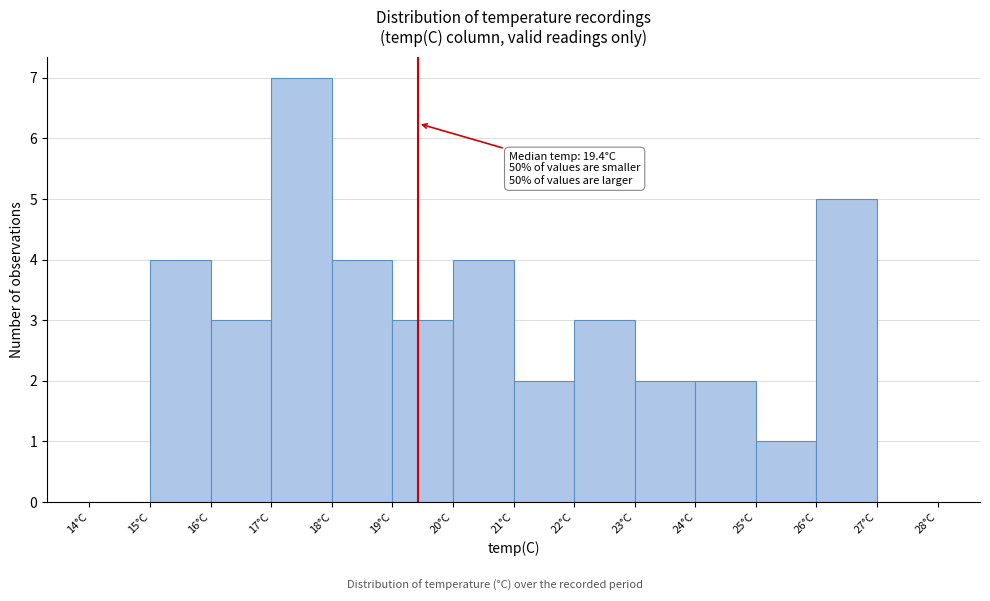

Which range on the x-axis has the tallest bar?

17 to 18